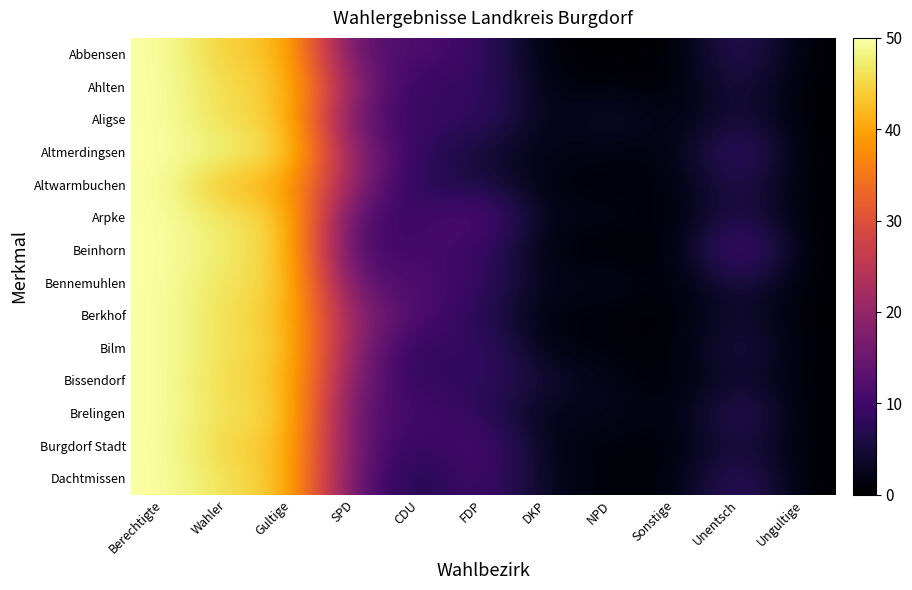

Reading left to right, transcribe all the data shown in this chart.

Abbensen: Berechtigte=50.0	Wahler=43.7	Gultige=42.9	SPD=12.2	CDU=11.8	FDP=9.0	DKP=0.3	NPD=0.3	Sonstige=0.0	Unentsch=8.9	Ungultige=0.3
Ahlten: Berechtigte=50.0	Wahler=45.2	Gultige=43.7	SPD=18.2	CDU=7.1	FDP=9.5	DKP=1.0	NPD=1.1	Sonstige=0.3	Unentsch=6.4	Ungultige=0.0
Aligse: Berechtigte=50.0	Wahler=45.2	Gultige=43.9	SPD=13.2	CDU=8.4	FDP=9.5	DKP=0.9	NPD=5.4	Sonstige=0.3	Unentsch=6.3	Ungultige=0.0
Altmerdingsen: Berechtigte=50.0	Wahler=47.8	Gultige=45.7	SPD=17.9	CDU=8.1	FDP=4.2	DKP=1.8	NPD=1.4	Sonstige=1.2	Unentsch=11.1	Ungultige=0.0
Altwarmbuchen: Berechtigte=50.0	Wahler=42.1	Gultige=40.8	SPD=18.3	CDU=5.9	FDP=6.7	DKP=0.8	NPD=0.9	Sonstige=0.6	Unentsch=7.6	Ungultige=0.1
Arpke: Berechtigte=50.0	Wahler=46.3	Gultige=44.6	SPD=10.3	CDU=9.1	FDP=13.6	DKP=1.1	NPD=2.4	Sonstige=0.0	Unentsch=7.9	Ungultige=0.1
Beinhorn: Berechtigte=50.0	Wahler=46.9	Gultige=44.3	SPD=9.3	CDU=10.8	FDP=9.3	DKP=0.5	NPD=0.5	Sonstige=0.0	Unentsch=13.9	Ungultige=0.0
Bennemuhlen: Berechtigte=50.0	Wahler=45.9	Gultige=45.1	SPD=12.8	CDU=11.3	FDP=9.3	DKP=1.5	NPD=2.9	Sonstige=0.0	Unentsch=7.0	Ungultige=0.3
Berkhof: Berechtigte=50.0	Wahler=45.4	Gultige=43.5	SPD=18.1	CDU=11.9	FDP=6.9	DKP=0.8	NPD=1.0	Sonstige=0.0	Unentsch=4.9	Ungultige=0.0
Bilm: Berechtigte=50.0	Wahler=45.8	Gultige=44.3	SPD=17.7	CDU=6.6	FDP=10.2	DKP=0.8	NPD=1.3	Sonstige=0.2	Unentsch=7.2	Ungultige=0.3
Bissendorf: Berechtigte=50.0	Wahler=44.8	Gultige=43.6	SPD=15.8	CDU=7.1	FDP=9.1	DKP=4.5	NPD=1.8	Sonstige=0.1	Unentsch=5.0	Ungultige=0.2
Brelingen: Berechtigte=50.0	Wahler=45.6	Gultige=45.2	SPD=12.4	CDU=10.5	FDP=7.8	DKP=1.4	NPD=3.0	Sonstige=0.3	Unentsch=9.6	Ungultige=0.1
Burgdorf Stadt: Berechtigte=50.0	Wahler=44.3	Gultige=43.4	SPD=14.1	CDU=7.2	FDP=12.3	DKP=1.7	NPD=1.0	Sonstige=0.5	Unentsch=6.4	Ungultige=0.2
Dachtmissen: Berechtigte=50.0	Wahler=45.9	Gultige=43.2	SPD=13.1	CDU=5.5	FDP=10.9	DKP=2.5	NPD=0.5	Sonstige=0.8	Unentsch=9.8	Ungultige=0.0